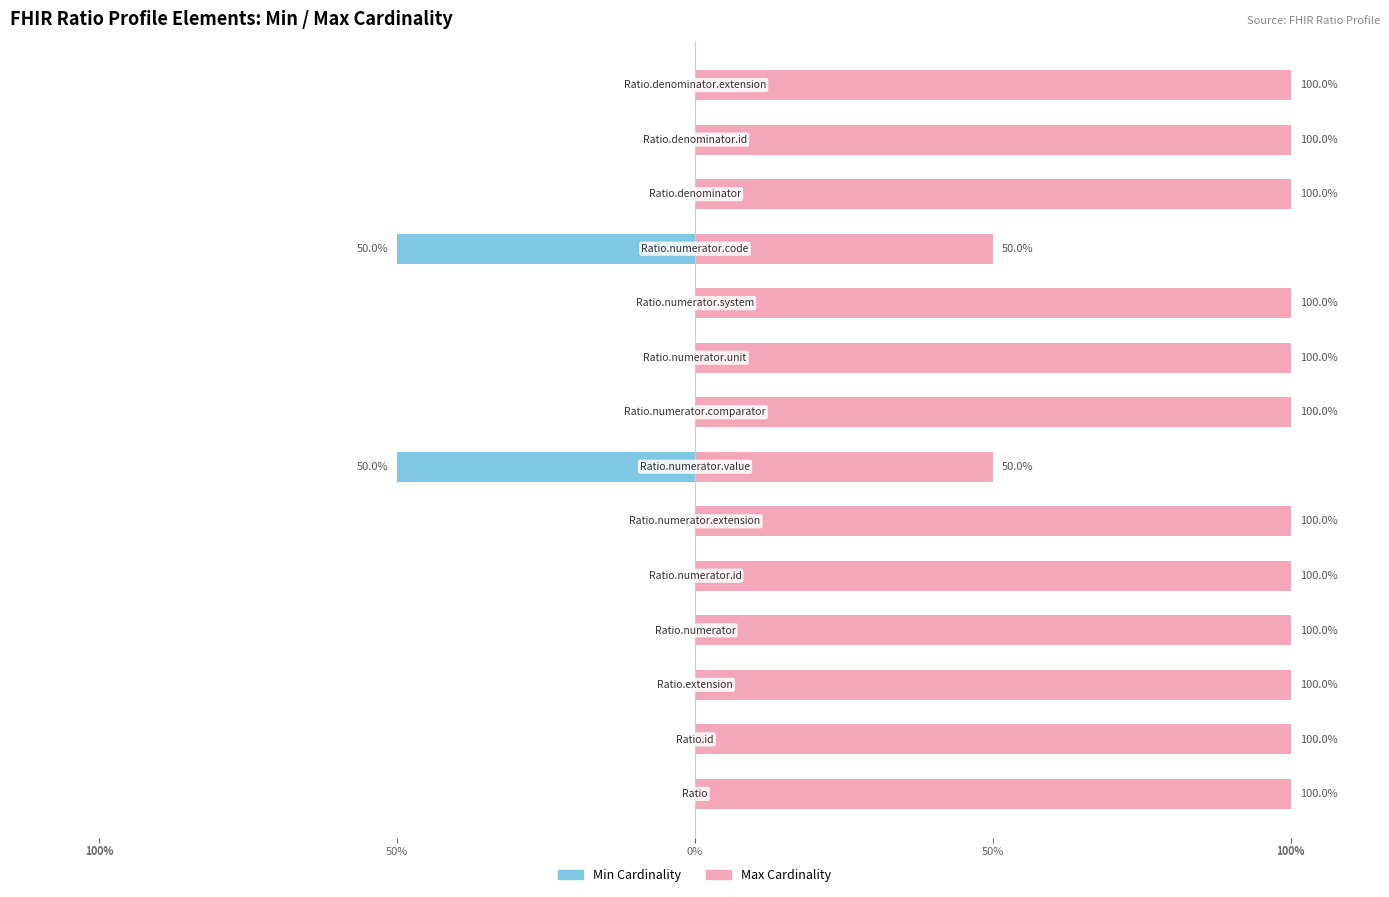

Is it true that Min Cardinality equals 0 at 13?

True